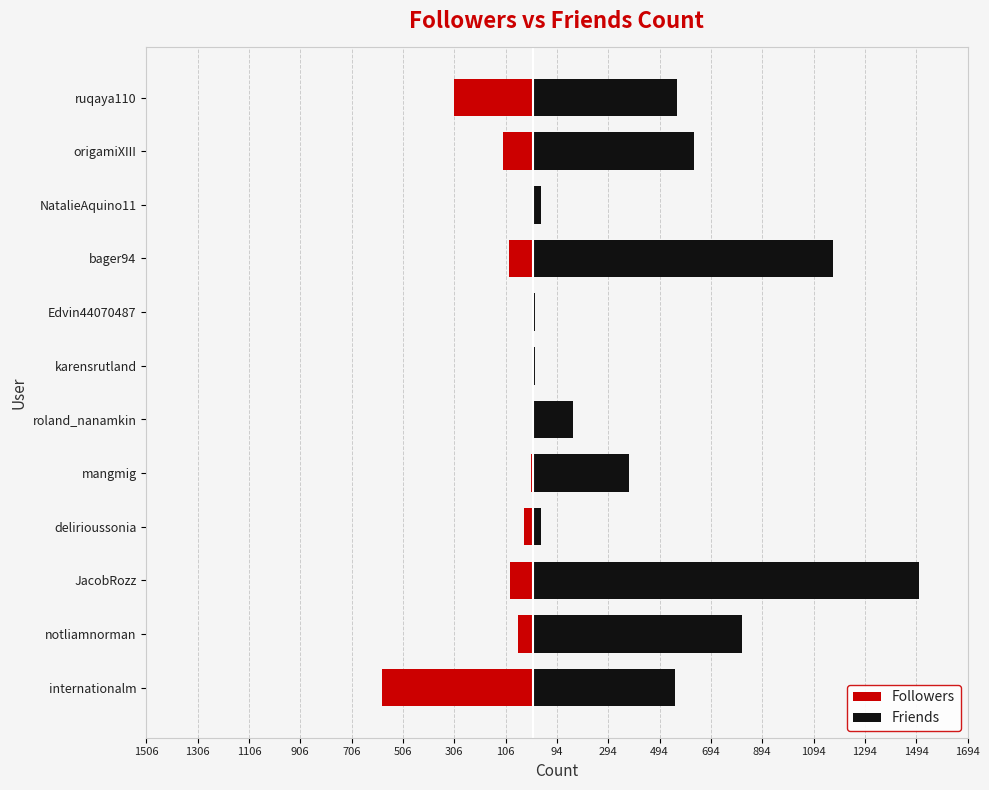

Which series has the widest spread of values?

Friends